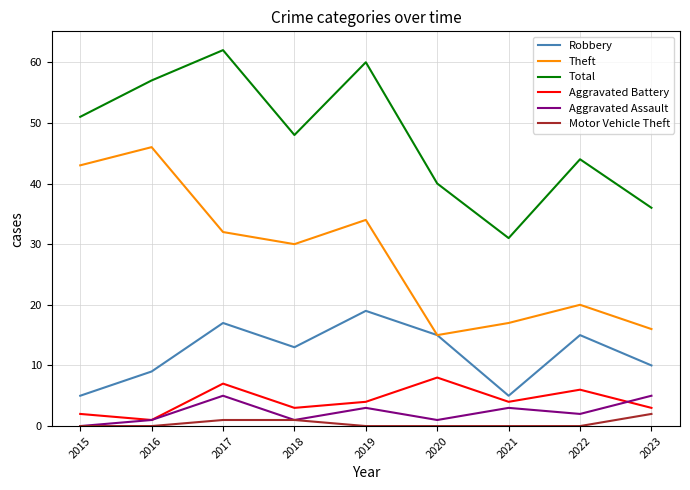

Reading left to right, extract all data points from this chart.

Robbery: 5	9	17	13	19	15	5	15	10
Theft: 43	46	32	30	34	15	17	20	16
Total: 51	57	62	48	60	40	31	44	36
Aggravated Battery: 2	1	7	3	4	8	4	6	3
Aggravated Assault: 0	1	5	1	3	1	3	2	5
Motor Vehicle Theft: 0	0	1	1	0	0	0	0	2